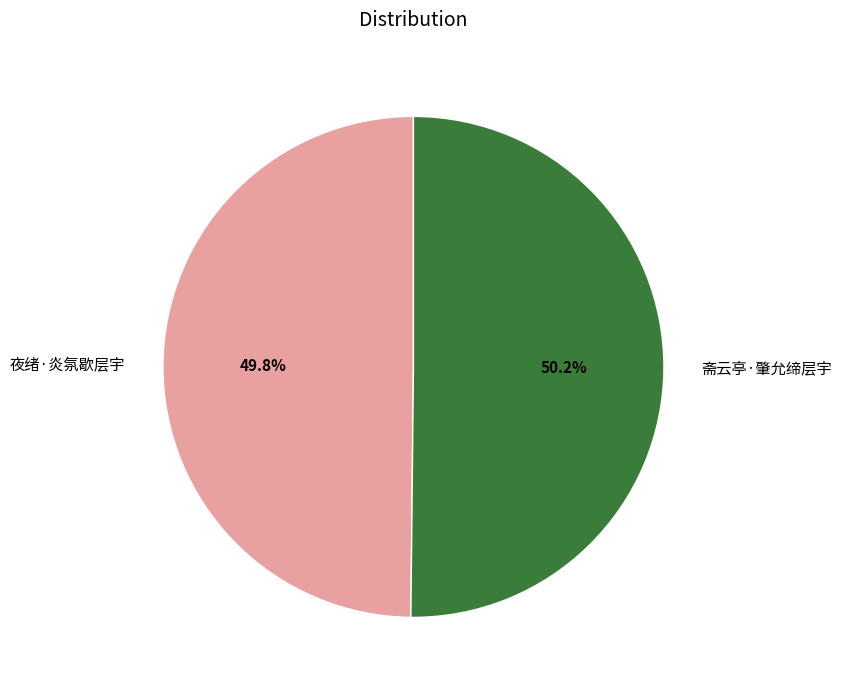

What is the ratio of the value at 斋云亭·肇允缔层宇 to the value at 夜绪·炎氛歇层宇?

1.0